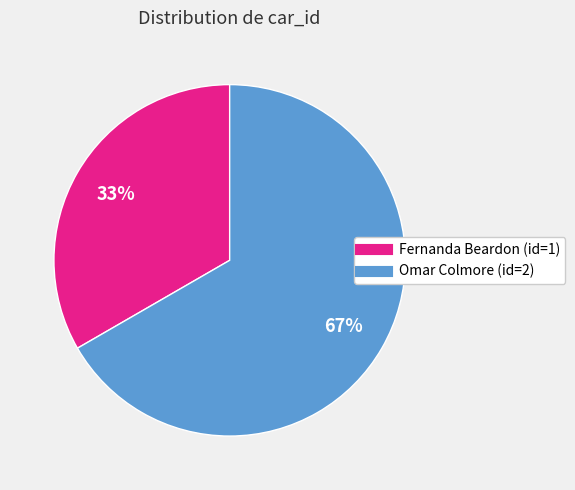

What is the ratio of the value at Fernanda Beardon (id=1) to the value at Omar Colmore (id=2)?

0.5